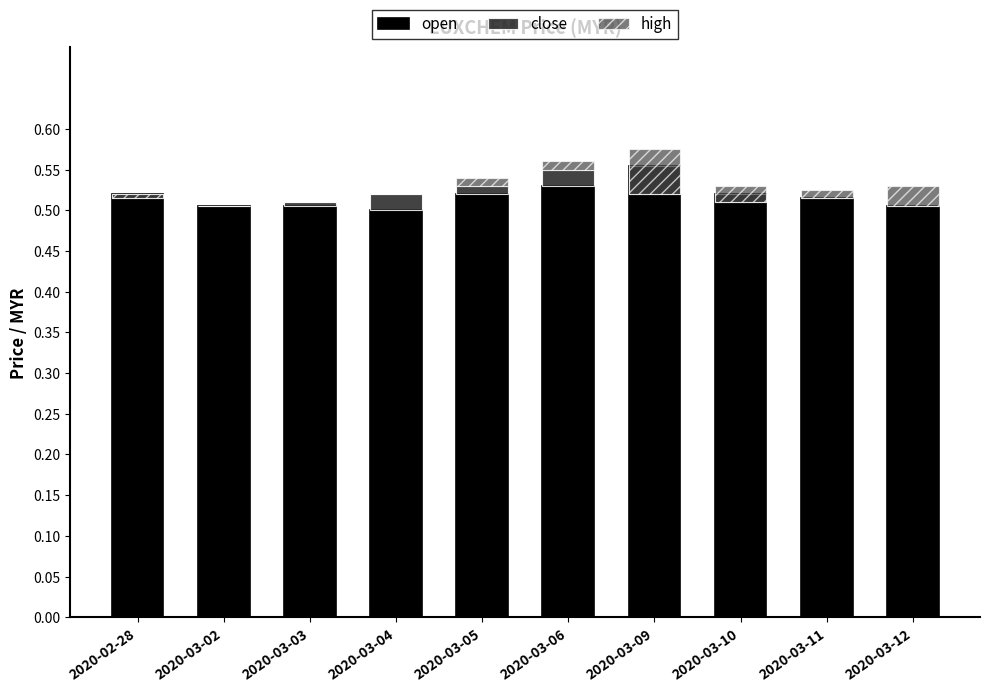

How many series are shown in this chart?

3